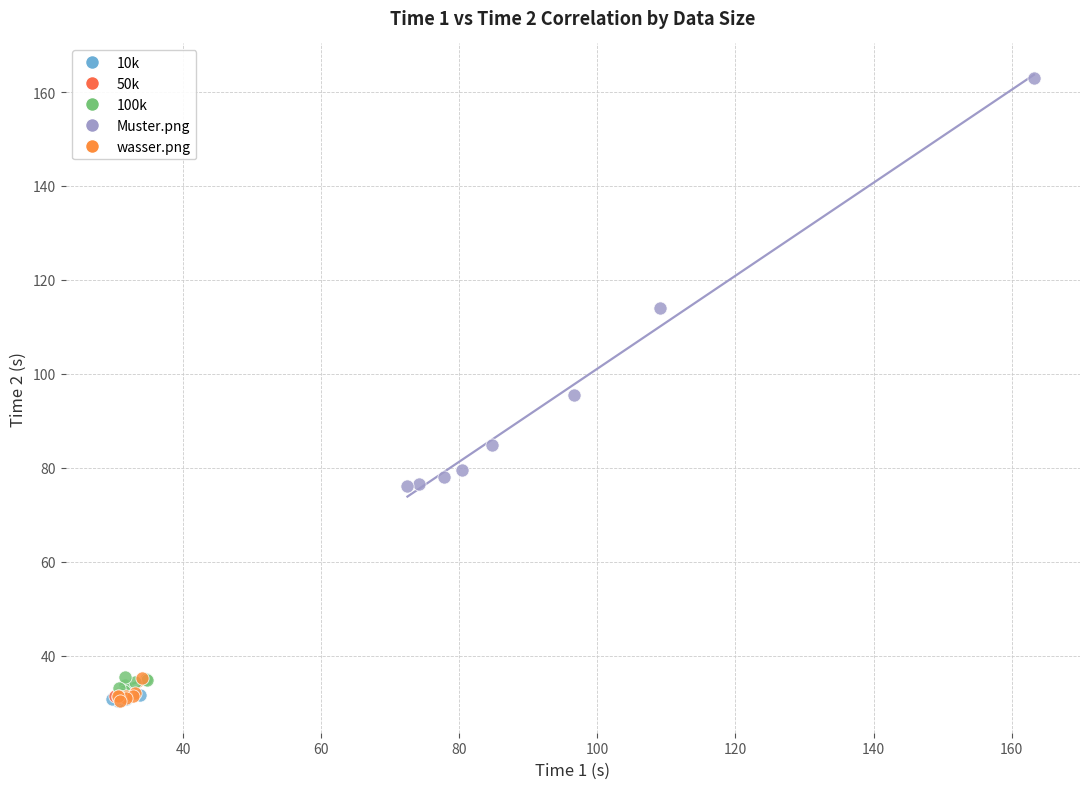

Which series has the largest Y range (max minus min)?

Muster.png